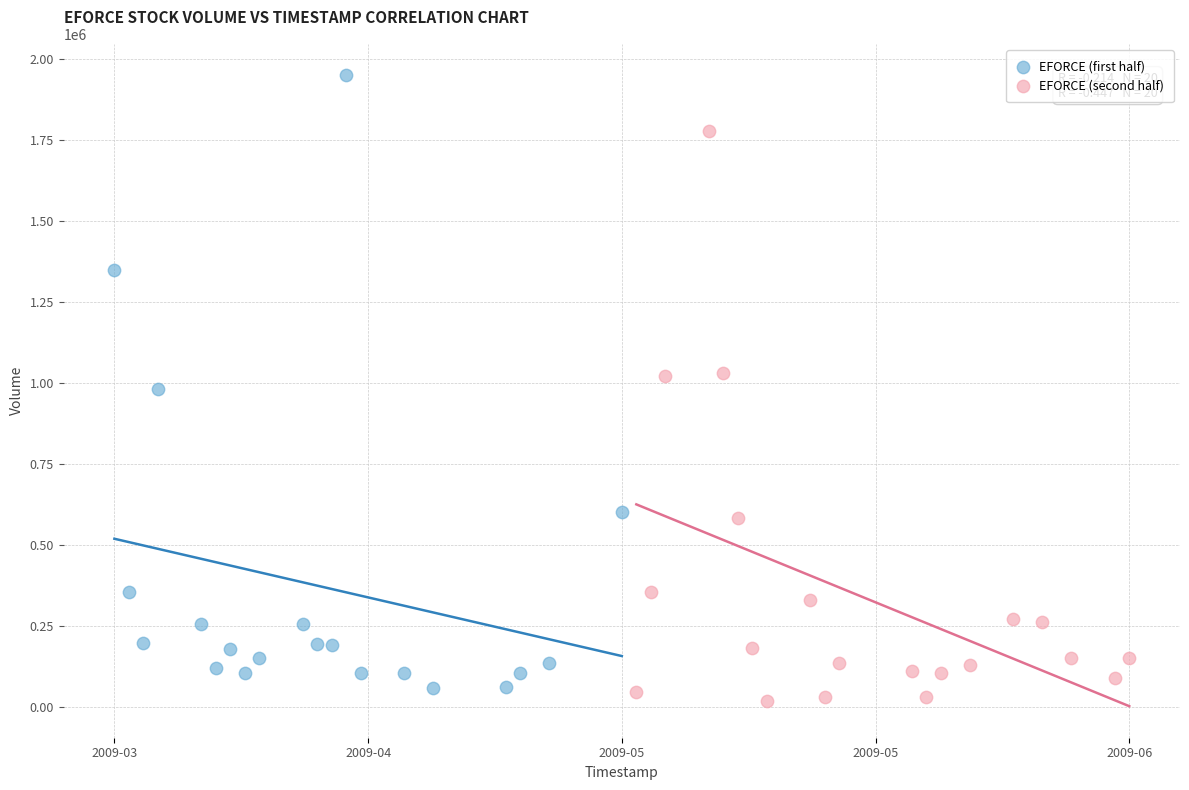

Which series reaches the maximum Y coordinate?

EFORCE (first half)